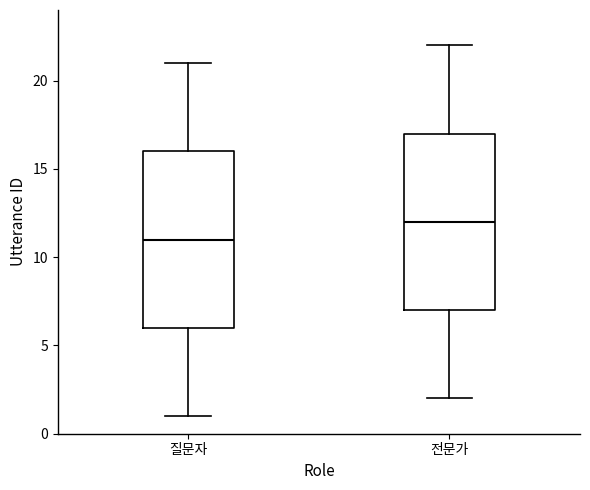

Which box has the highest median line?

전문가